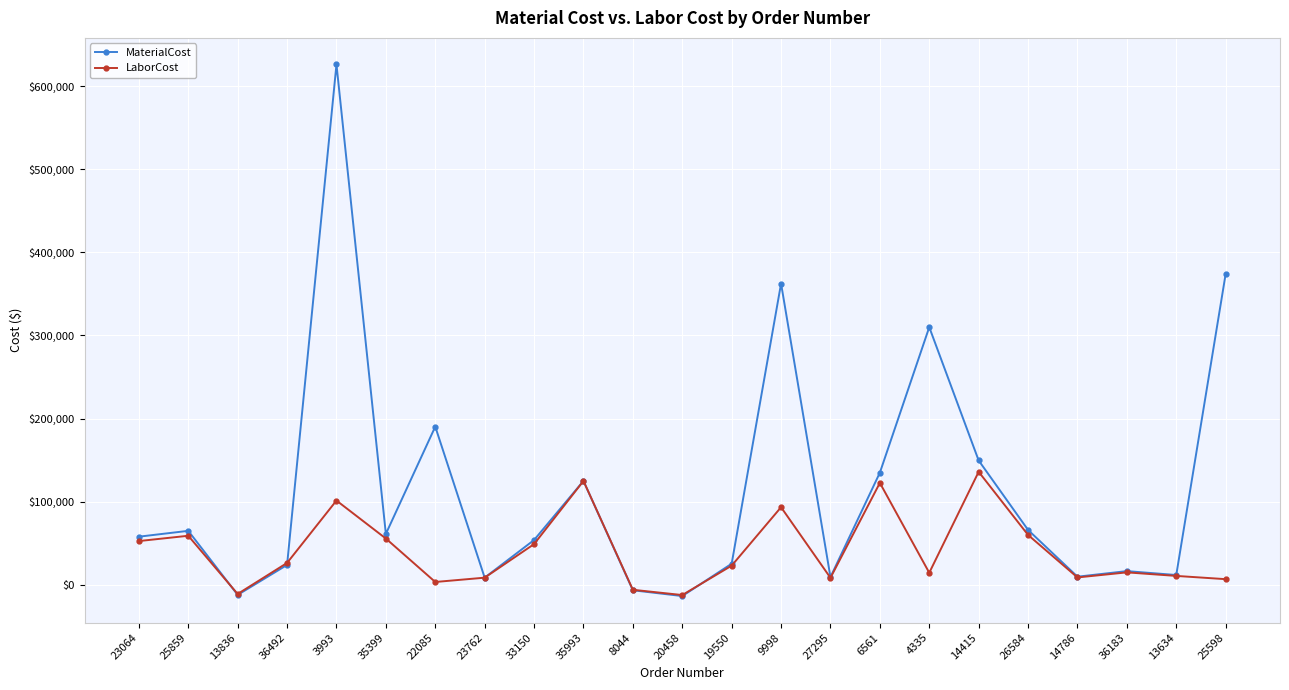

List the series in order of their overall mean, highest first.

MaterialCost, LaborCost